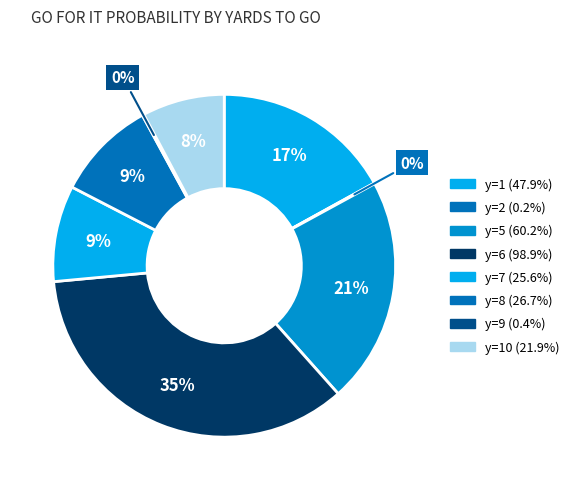

To the nearest percent, what is the difference between the largest and smallest slice percentages?

35%